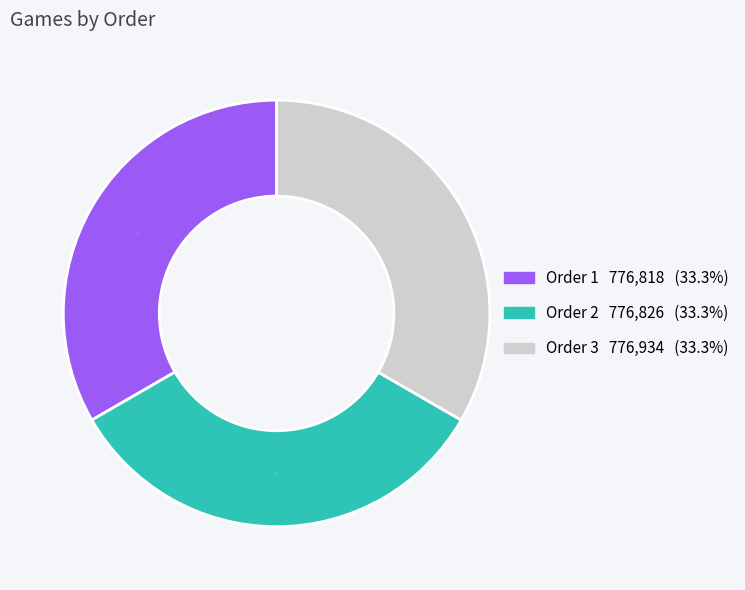

Does any single category account for the majority?

No